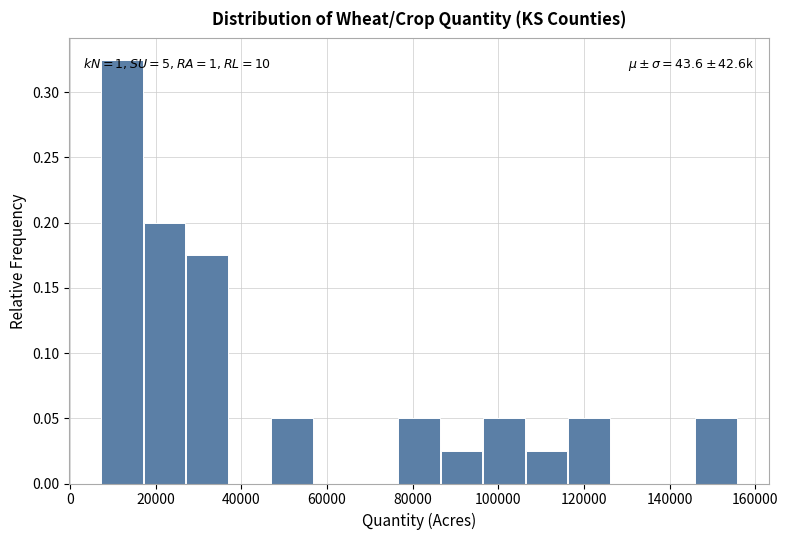

Over which range of the x-axis is the bar tallest?

8000 to 18000